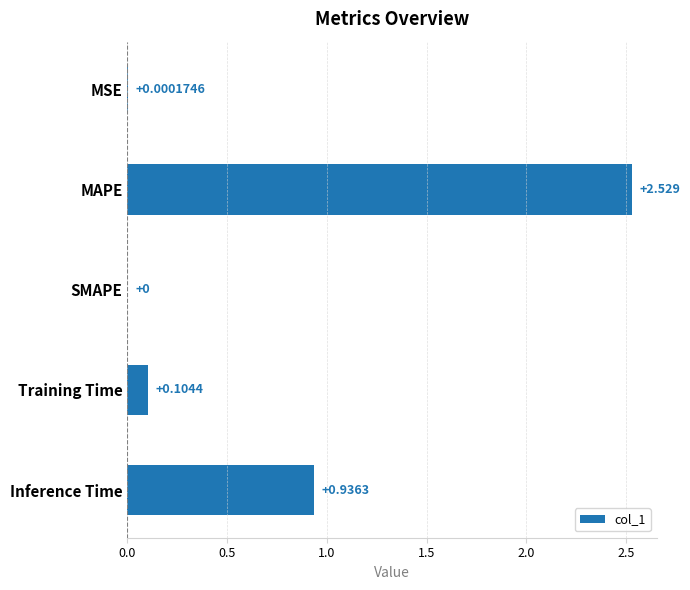

At which label is the value closest to 1?

Inference Time